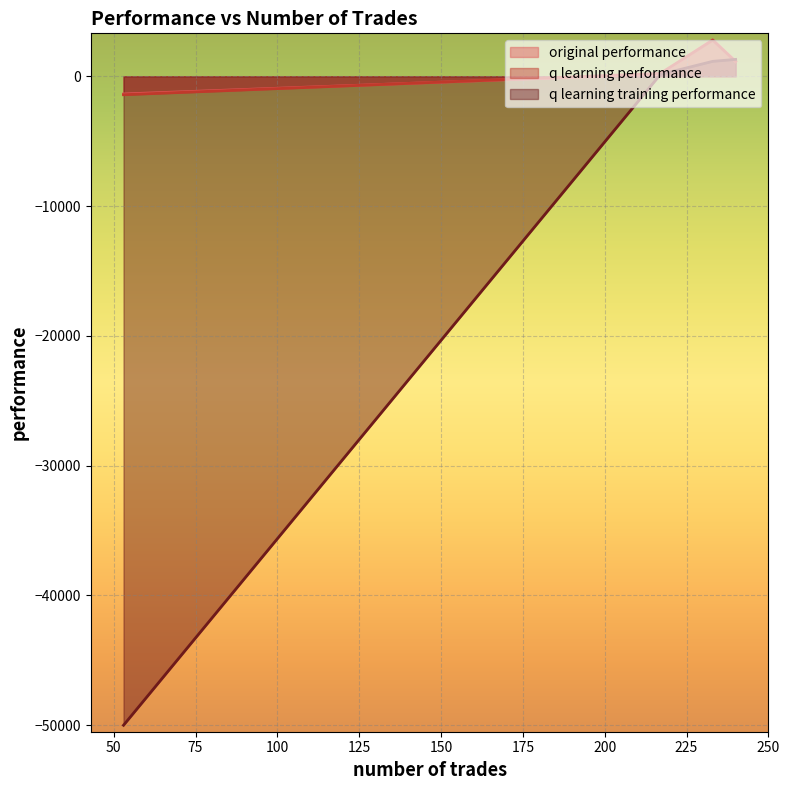

Reading left to right, transcribe all the data shown in this chart.

original performance: 1141.5	174.9	2811.1	-1361.7
q learning performance: 1132.5	224.0	2787.7	-1419.8
q learning training performance: 1303.4	144.0	1152.2	-50000.0